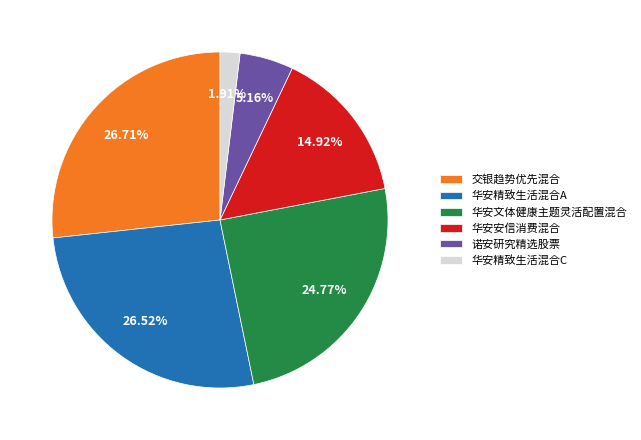

Which slice is the smallest?

华安精致生活混合C